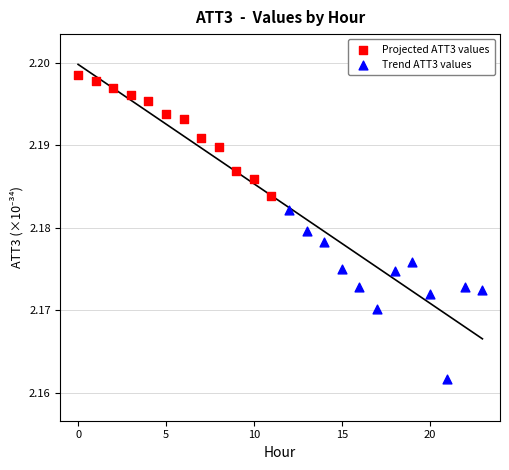

Which series has the widest spread of Y values?

Trend ATT3 values